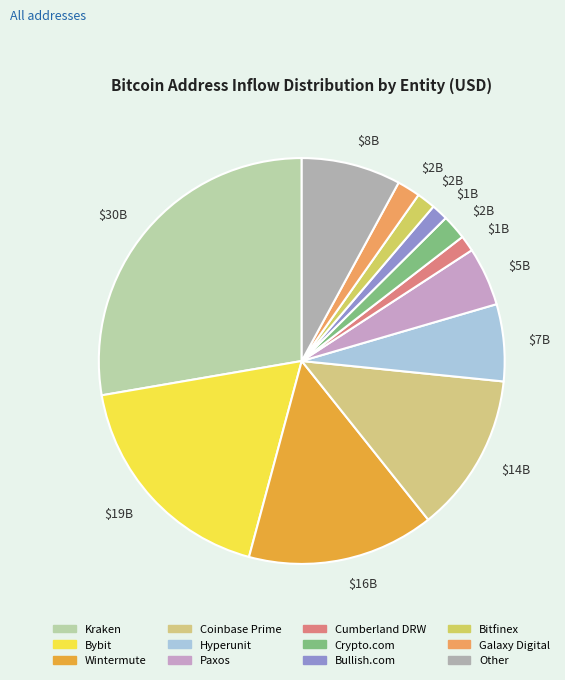

True or false: Bullish.com accounts for 11% of the total.

False